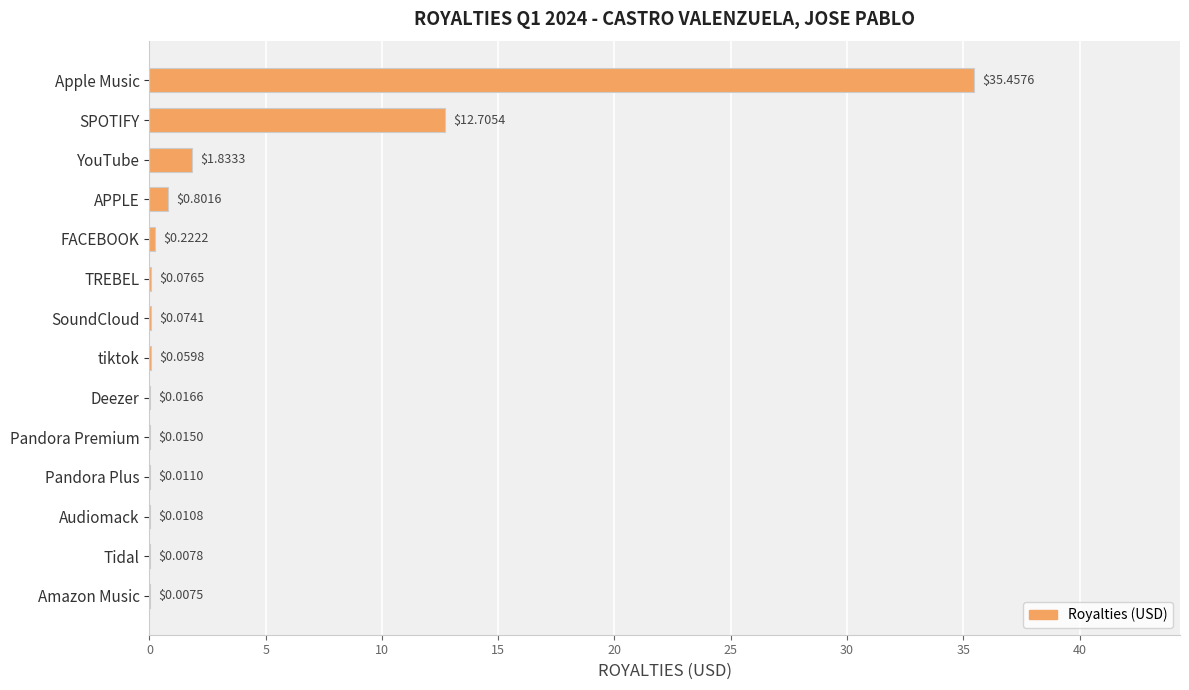

What is the sum of all values?

51.3